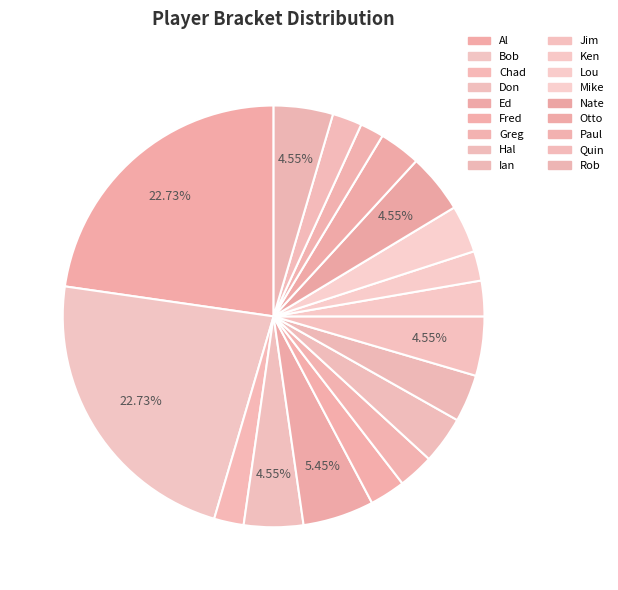

To the nearest percent, what percentage of the pie is Otto?

3%